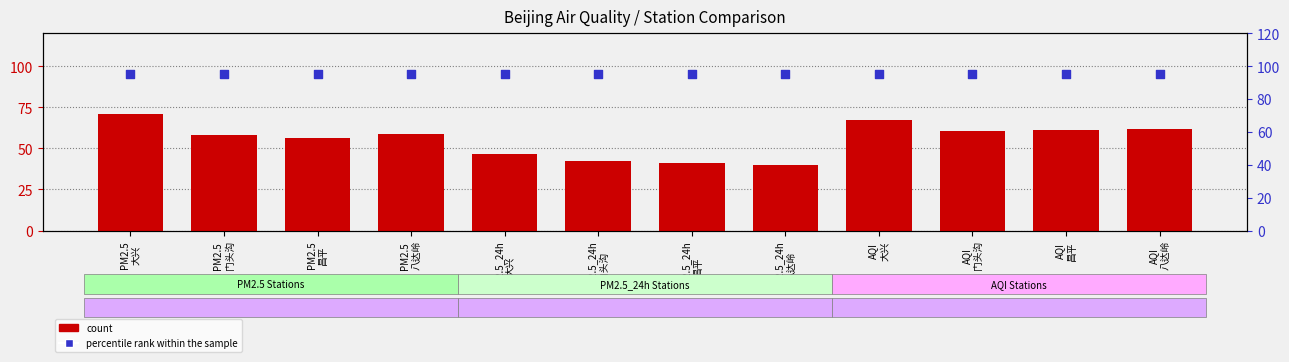

Which series has the largest Y range (max minus min)?

count